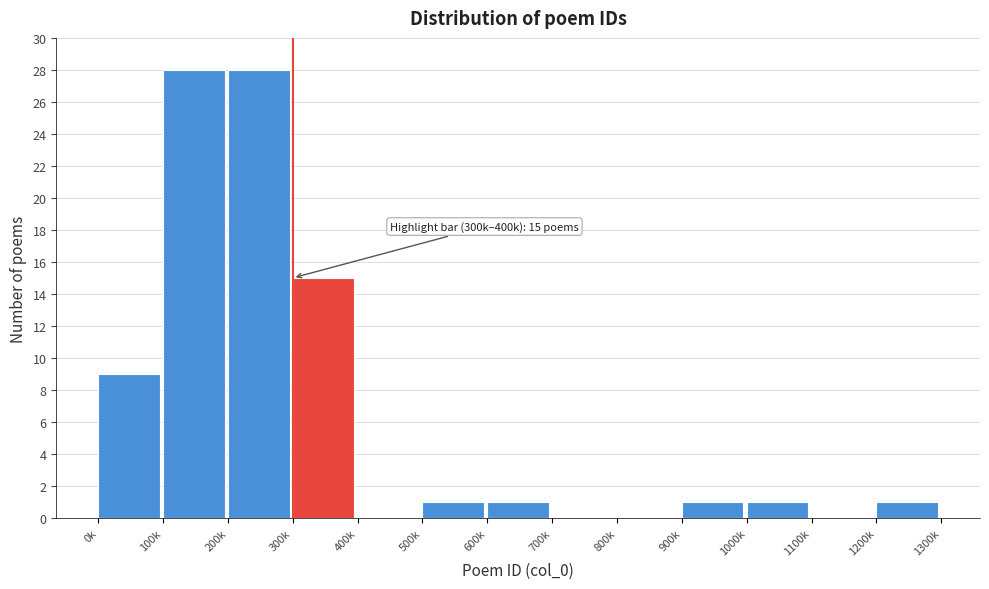

Reading left to right, transcribe all the data shown in this chart.

0k=9	100k=28	200k=28	300k=15	400k=0	500k=1	600k=1	700k=0	800k=0	900k=1	1000k=1	1100k=0	1200k=1